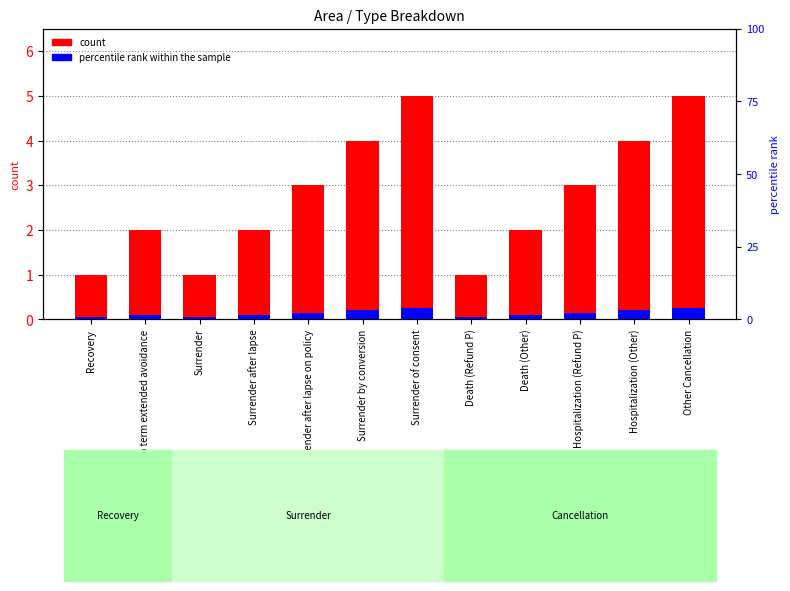

What is the lowest value of the percentile rank within the sample series?

0.1